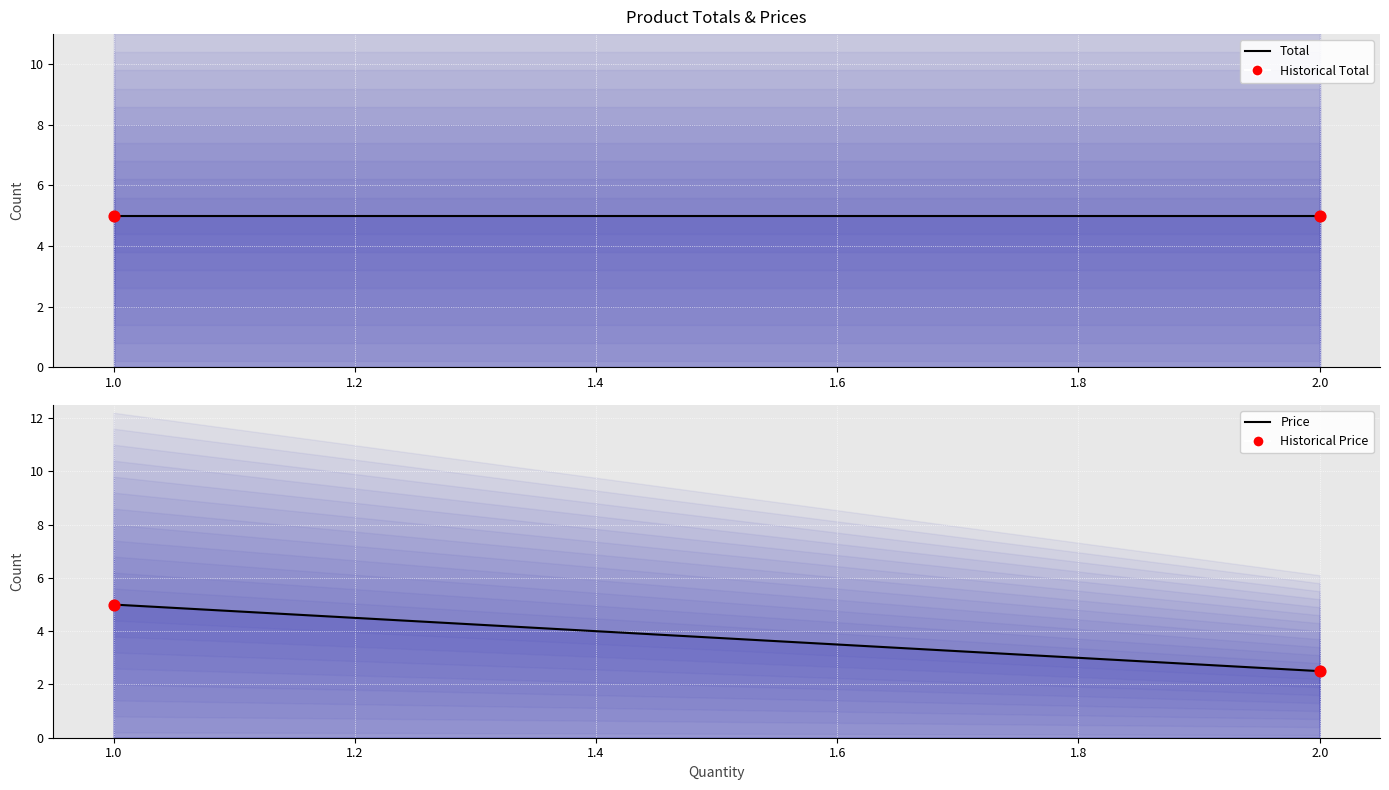

Which series has the largest total across all categories?

Total (line)